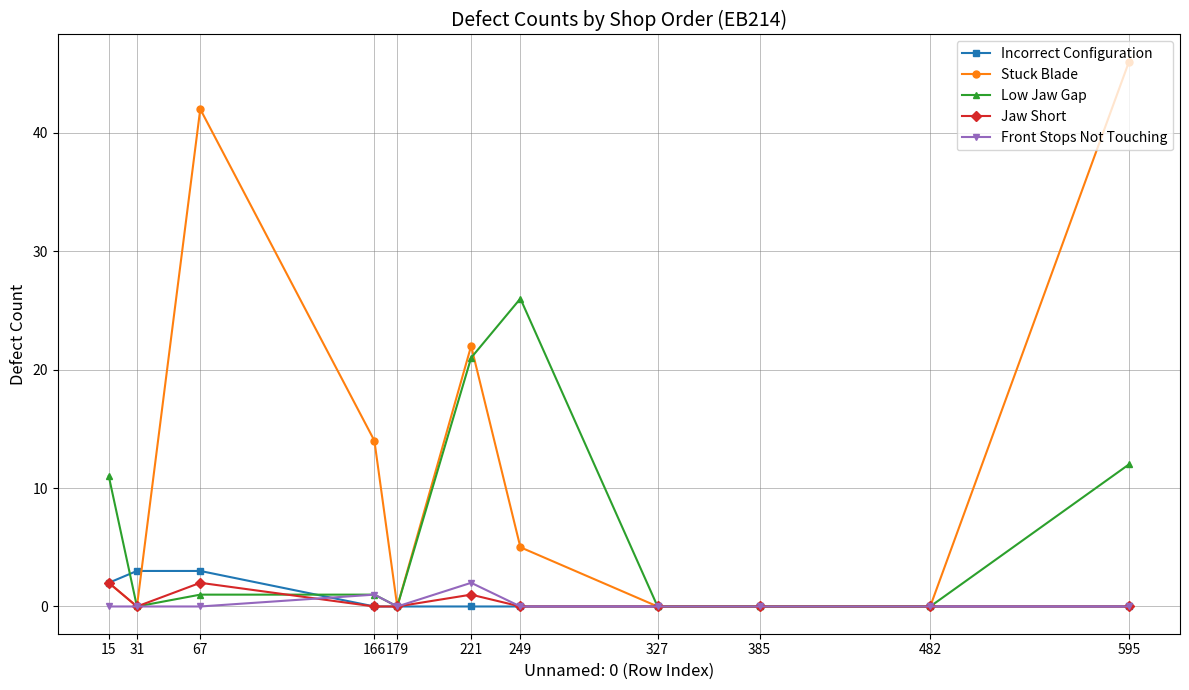

What is the total value across all series at 31?

3